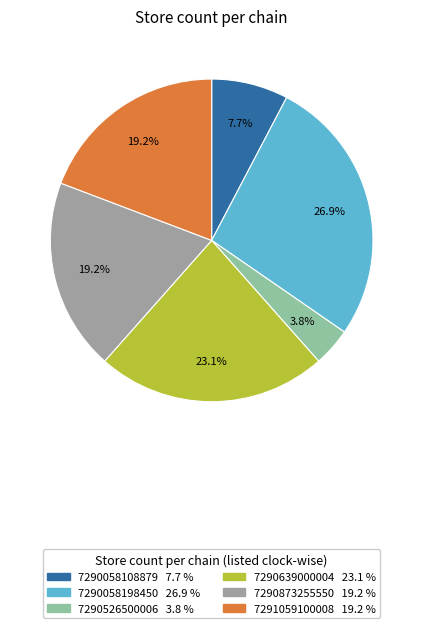

Is it true that 7290873255550 is 19% of the pie?

True